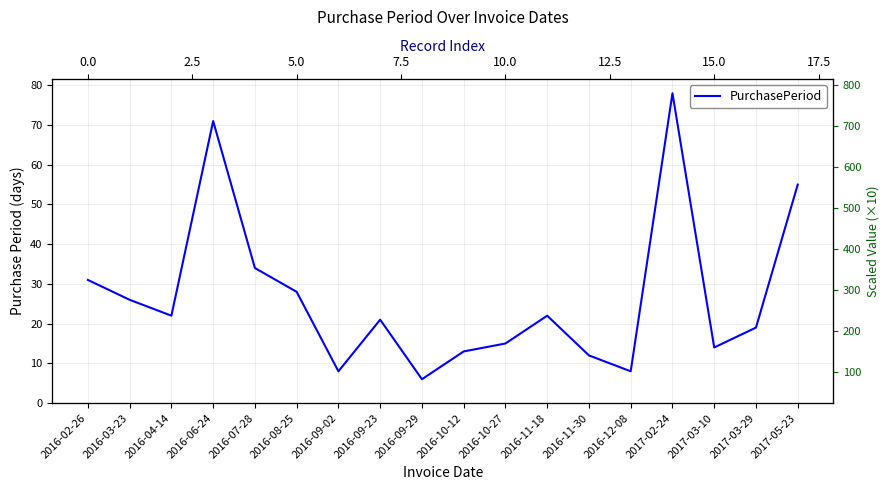

True or false: the data has more than 1 interior local peaks.

True